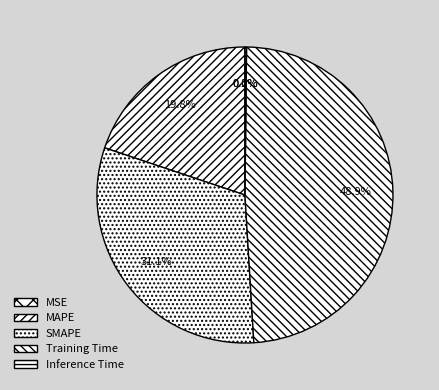

Does MSE account for over 50% of the chart?

No